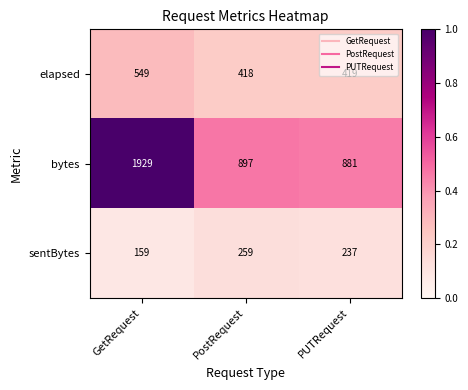

The sentBytes series shows 259 at PostRequest. True or false?

True